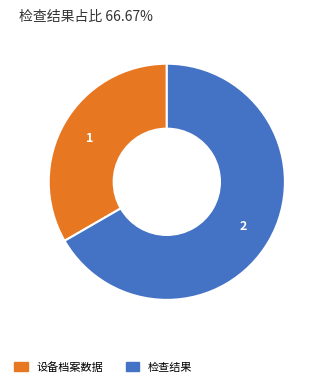

Which category has the biggest portion of the pie?

检查结果